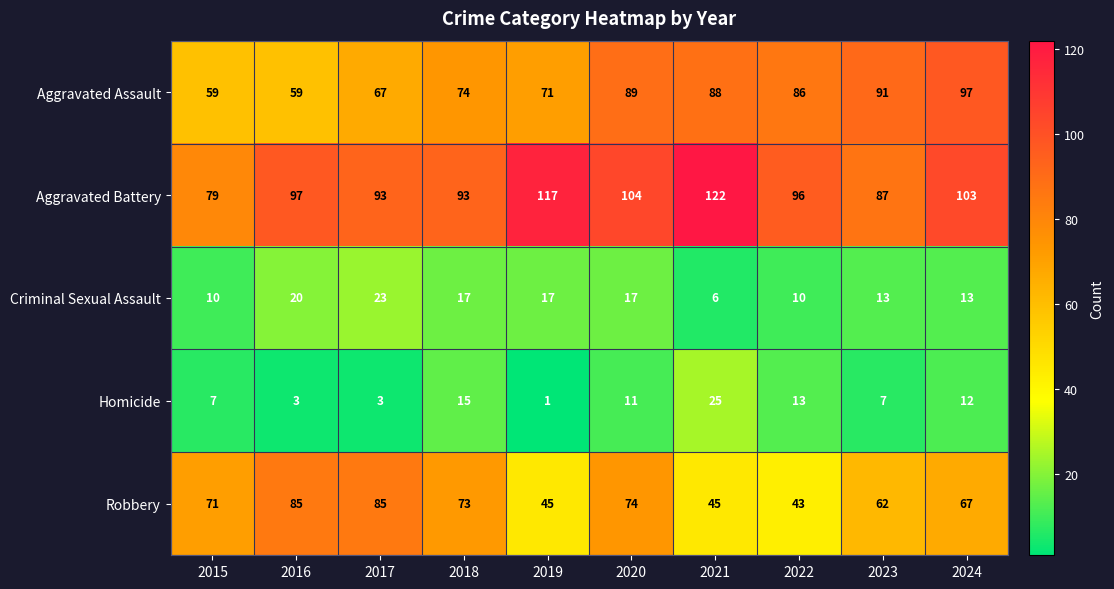

At which category is the sum across all series the highest?

2020